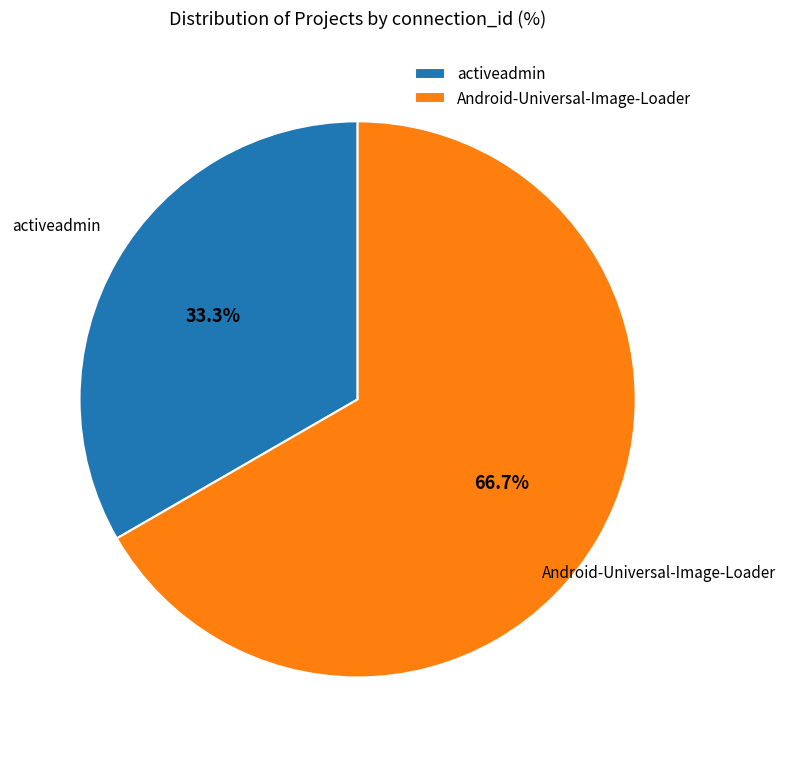

What is the smallest slice in the pie chart?

activeadmin